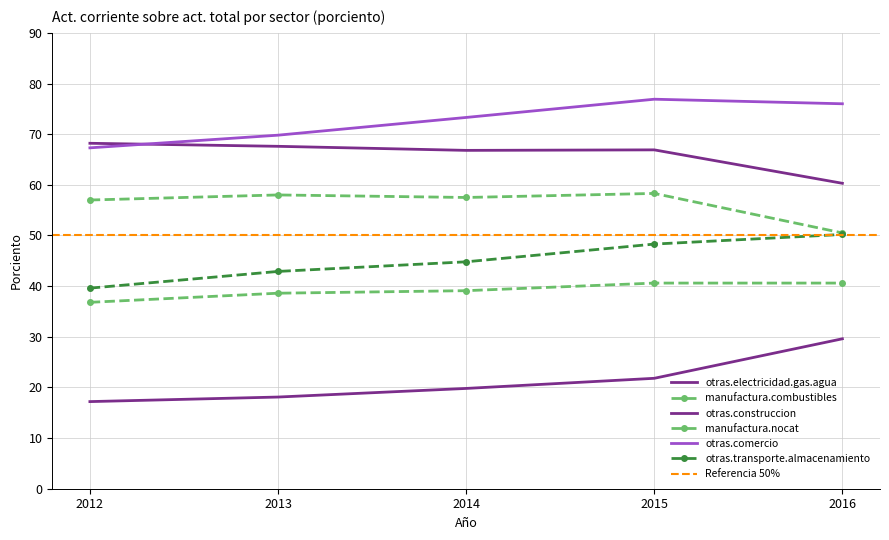

How many distinct data groups are displayed?

6